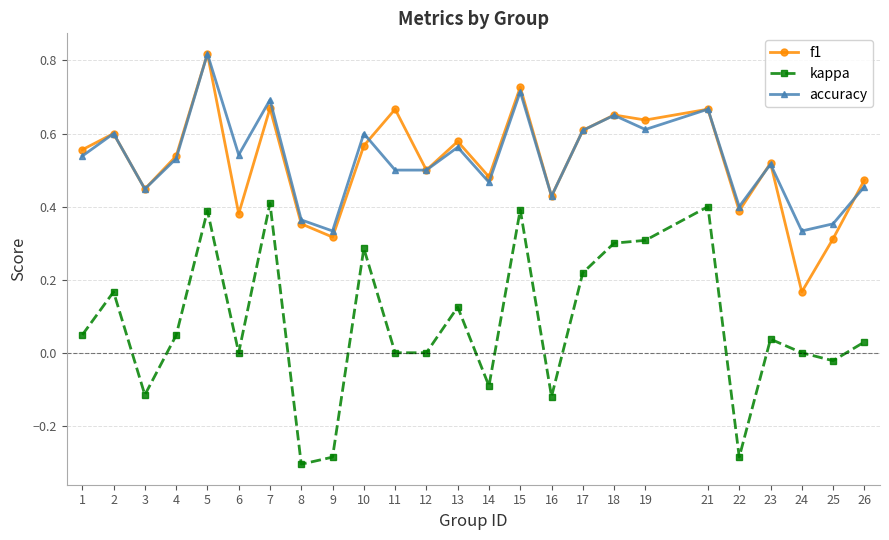

How many lines are shown in the chart?

3